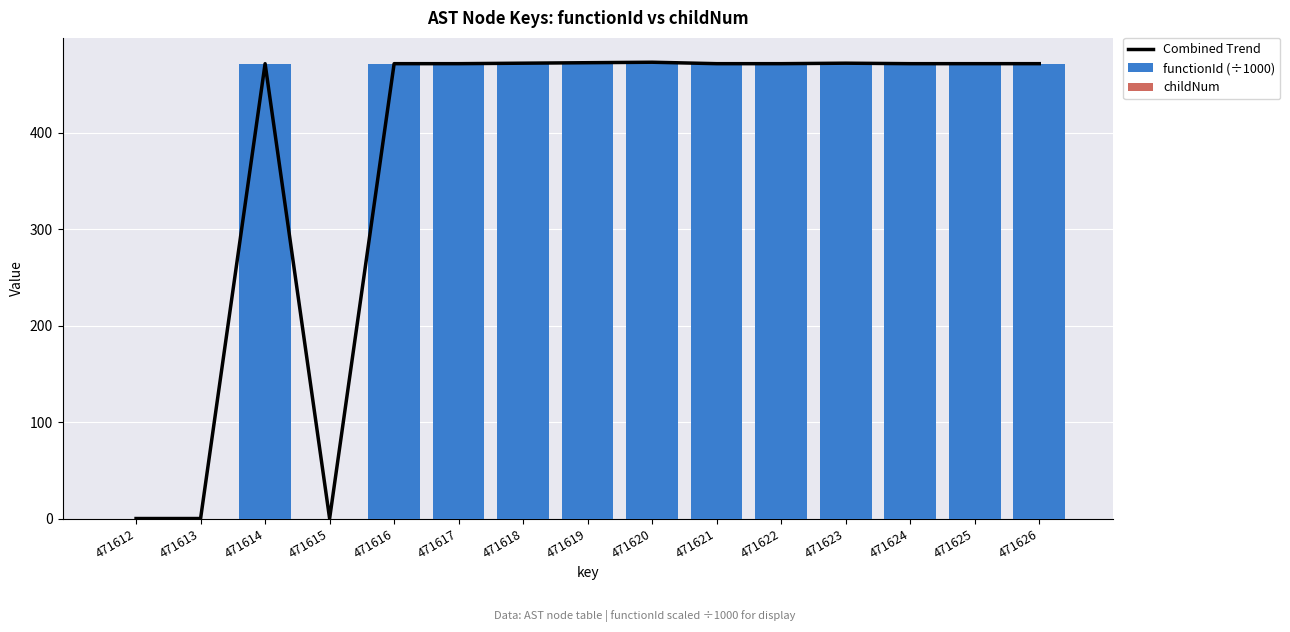

The Combined Trend series shows 0.0 at 471615. True or false?

True